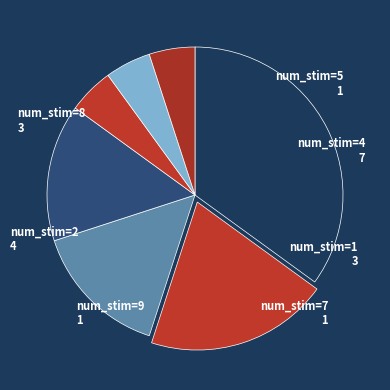

How many segments does this pie chart have?

7